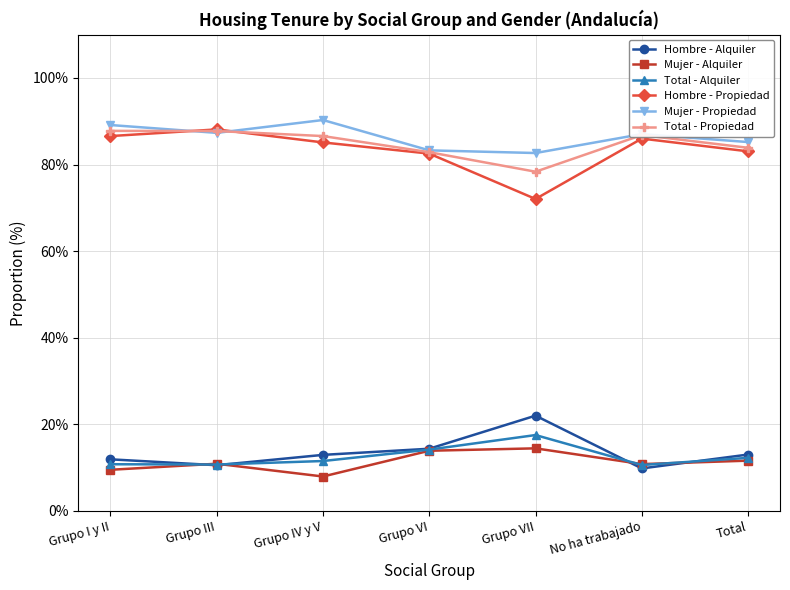

What is the difference between the highest and lowest values at Grupo VII?

68.2